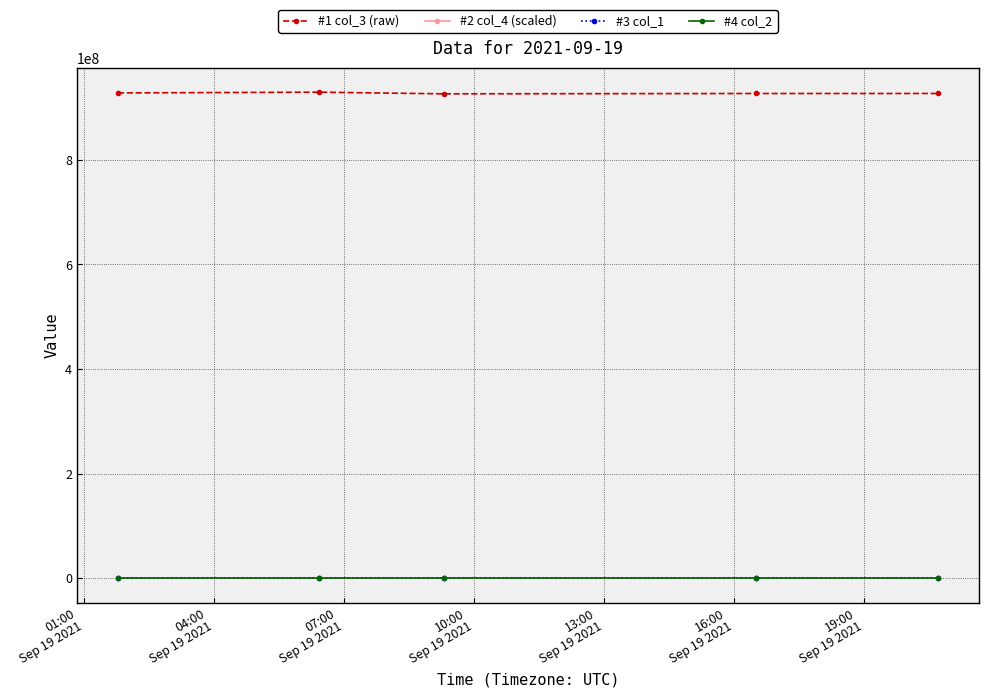

Which series has the largest total across all categories?

#1 col_3 (raw)